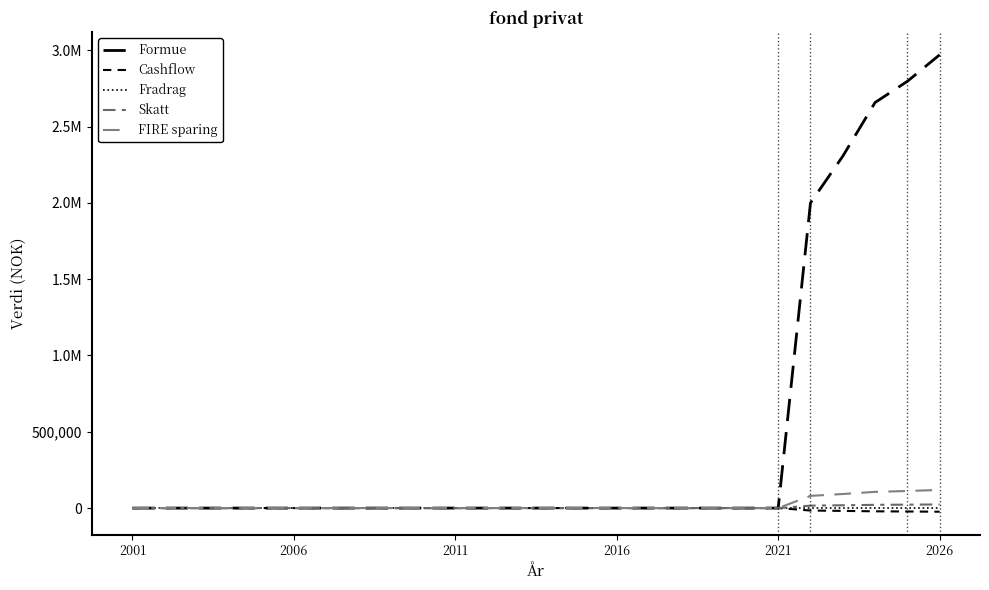

What is the sum of all Formue values?

12731298.0